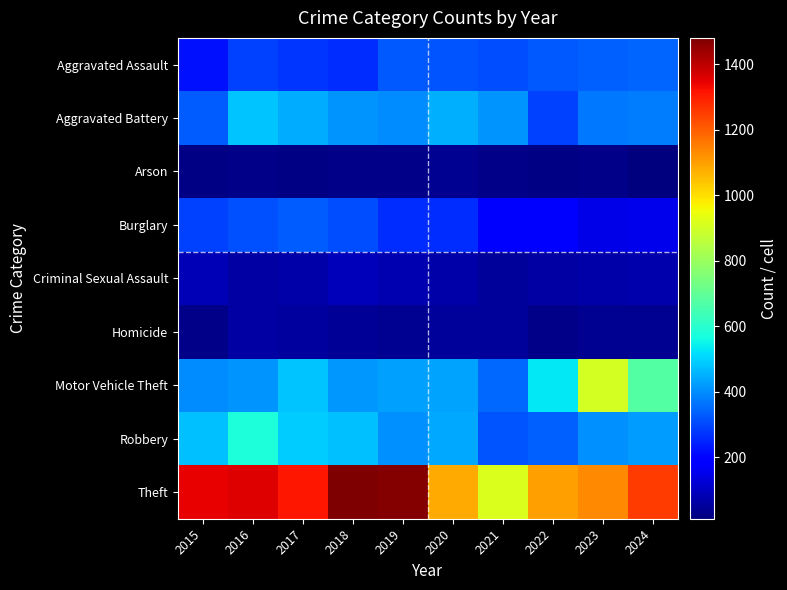

Reading left to right, what are all the values shown in this chart?

Aggravated Assault: 2015=222	2016=289	2017=271	2018=262	2019=323	2020=319	2021=310	2022=327	2023=337	2024=344
Aggravated Battery: 2015=332	2016=481	2017=445	2018=408	2019=401	2020=450	2021=411	2022=292	2023=370	2024=379
Arson: 2015=21	2016=26	2017=18	2018=26	2019=27	2020=36	2021=28	2022=21	2023=27	2024=12
Burglary: 2015=288	2016=311	2017=332	2018=309	2019=262	2020=264	2021=175	2022=179	2023=147	2024=154
Criminal Sexual Assault: 2015=81	2016=63	2017=66	2018=90	2019=79	2020=64	2021=52	2022=61	2023=69	2024=71
Homicide: 2015=29	2016=58	2017=54	2018=42	2019=38	2020=51	2021=47	2022=29	2023=35	2024=37
Motor Vehicle Theft: 2015=399	2016=410	2017=482	2018=416	2019=427	2020=435	2021=346	2022=530	2023=907	2024=673
Robbery: 2015=474	2016=576	2017=491	2018=476	2019=403	2020=442	2021=318	2022=334	2023=404	2024=423
Theft: 2015=1348	2016=1356	2017=1311	2018=1481	2019=1473	2020=1084	2021=916	2022=1099	2023=1135	2024=1252